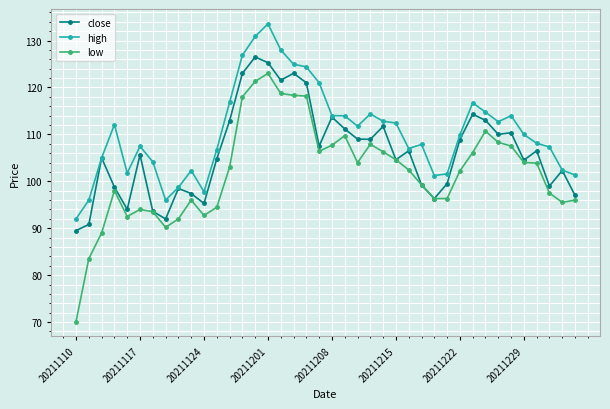

True or false: low and high intersect in this chart.

False